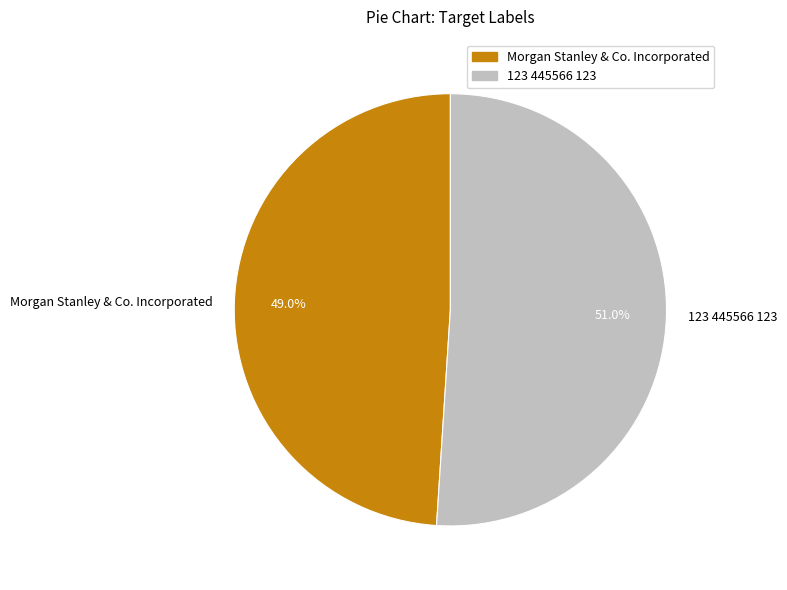

To the nearest percent, what is the difference between the largest and smallest slice percentages?

2%